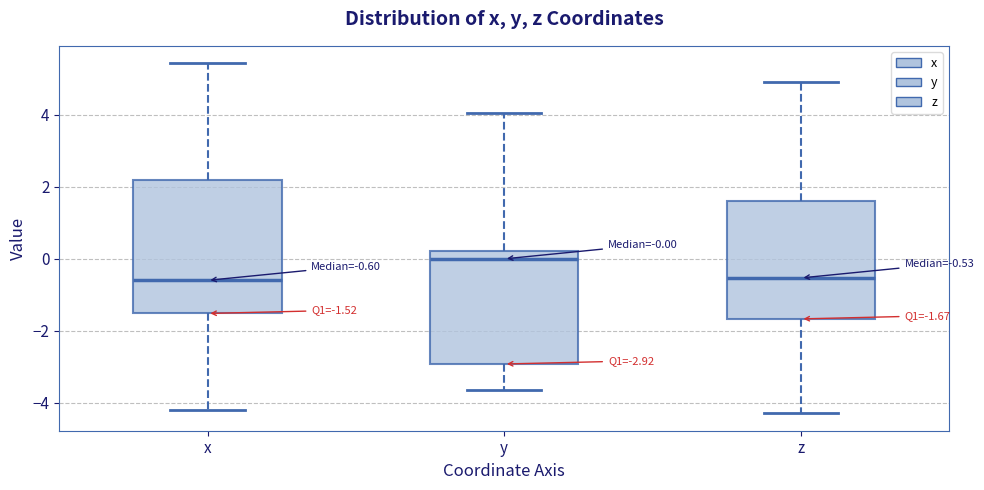

Which box is the tallest, from its lower edge to its upper edge?

x